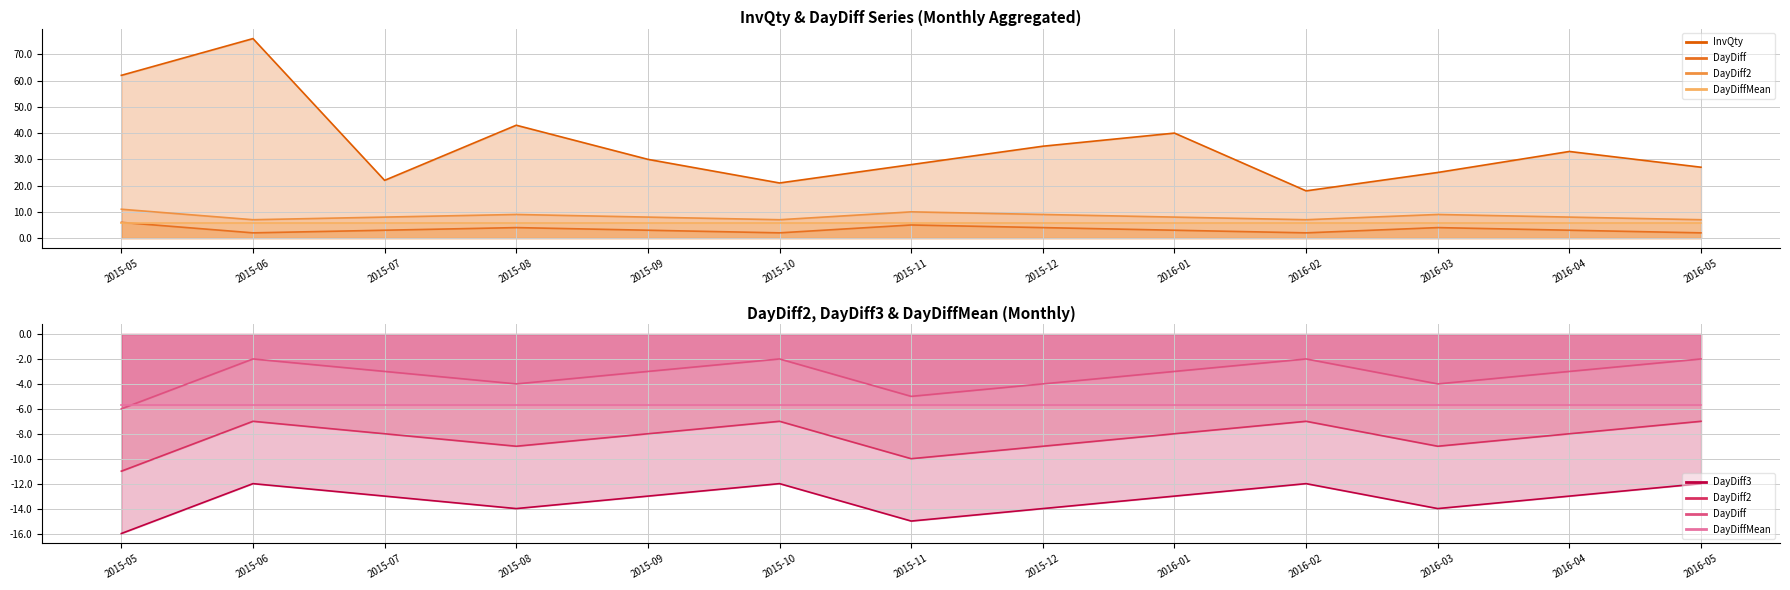

What is the spread (max minus min) of values at 2015-10?

33